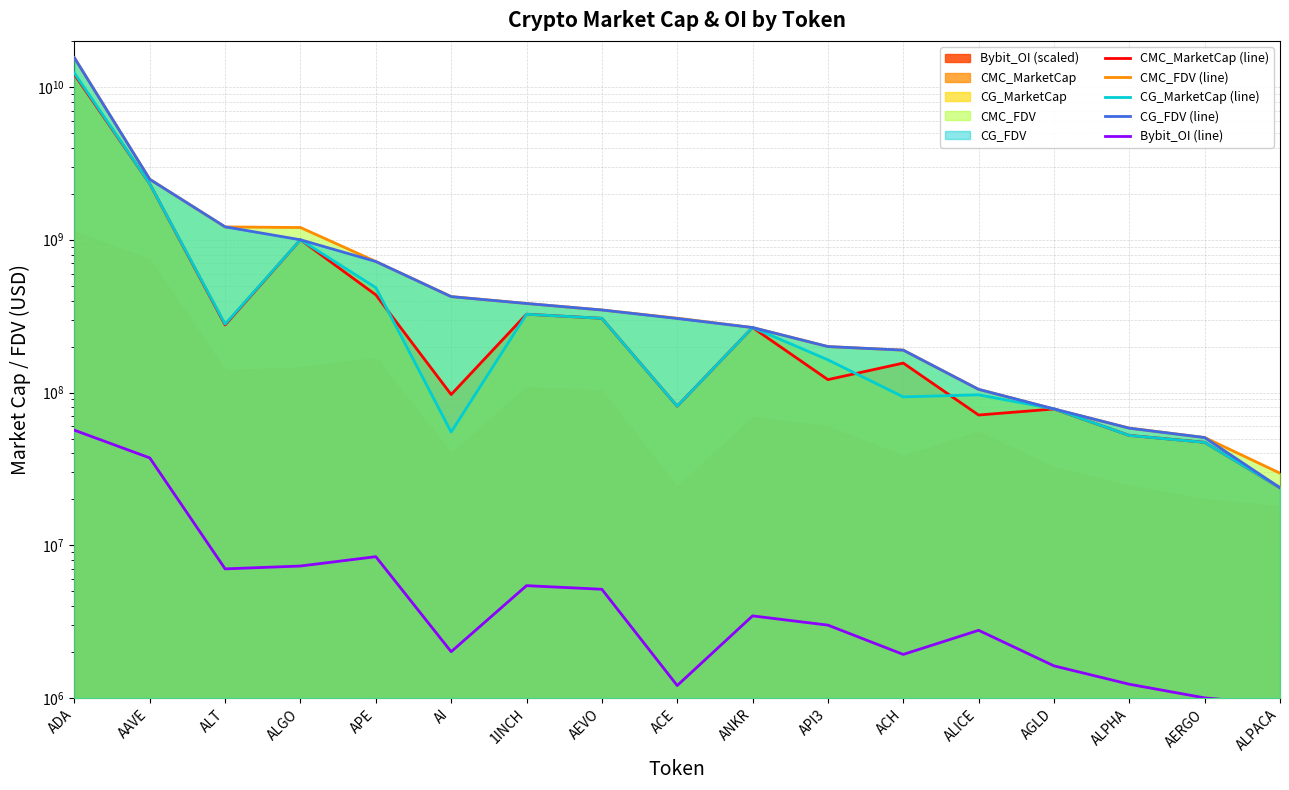

True or false: CG_FDV (line) has more than 0 interior local peaks.

False